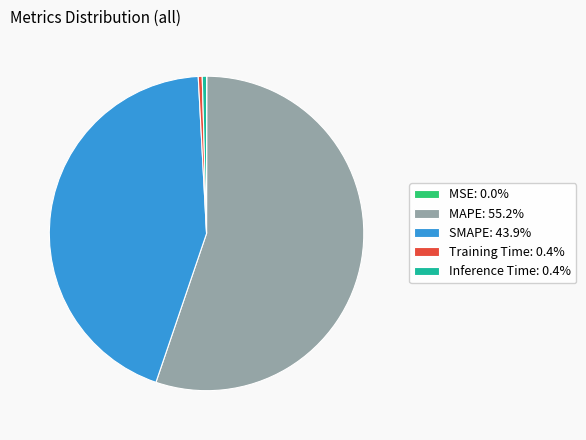

Is there any slice that represents more than half of the pie?

Yes